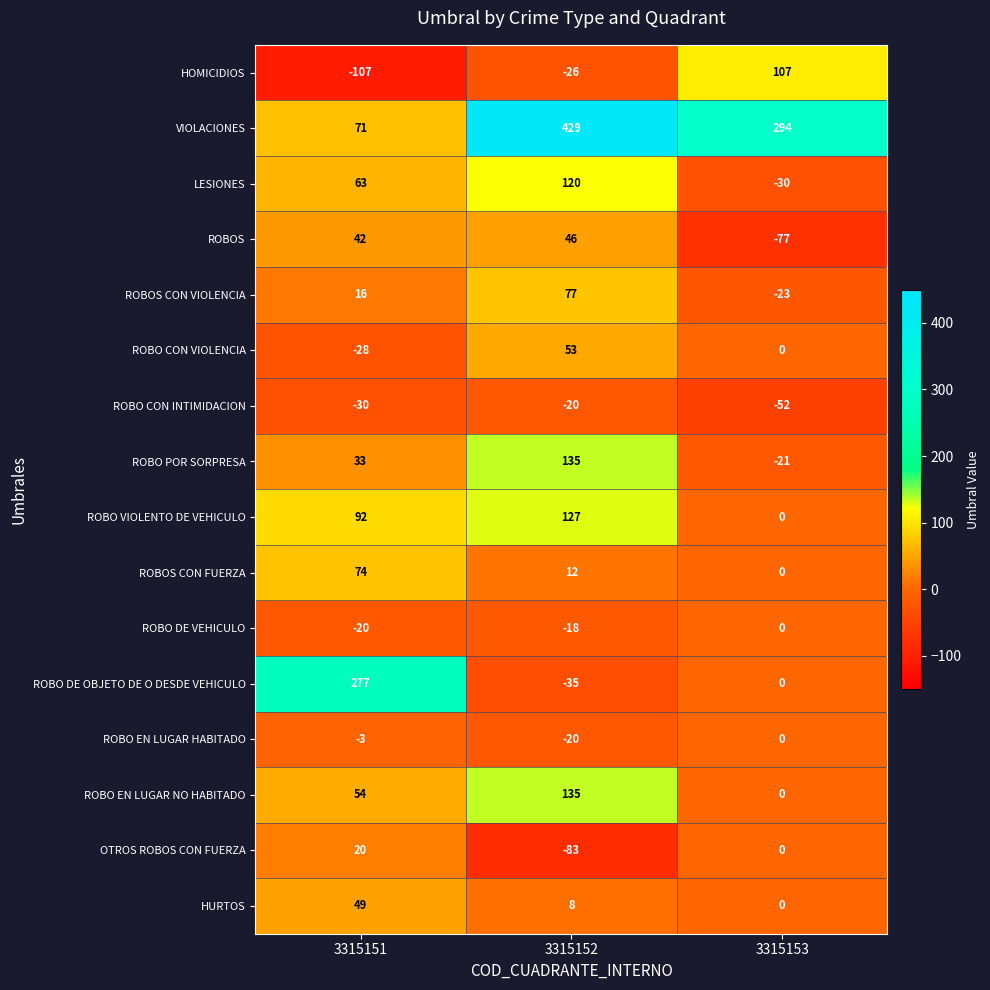

What is the sum of the ROBO EN LUGAR HABITADO values at 3315152 and 3315153?

-20